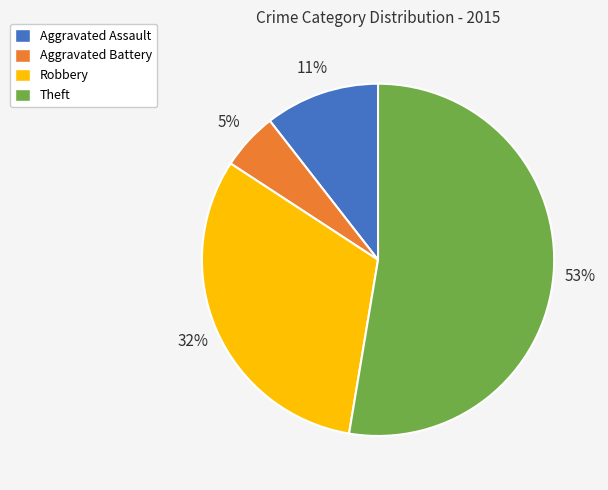

The Aggravated Battery slice represents 5% of the pie. True or false?

True